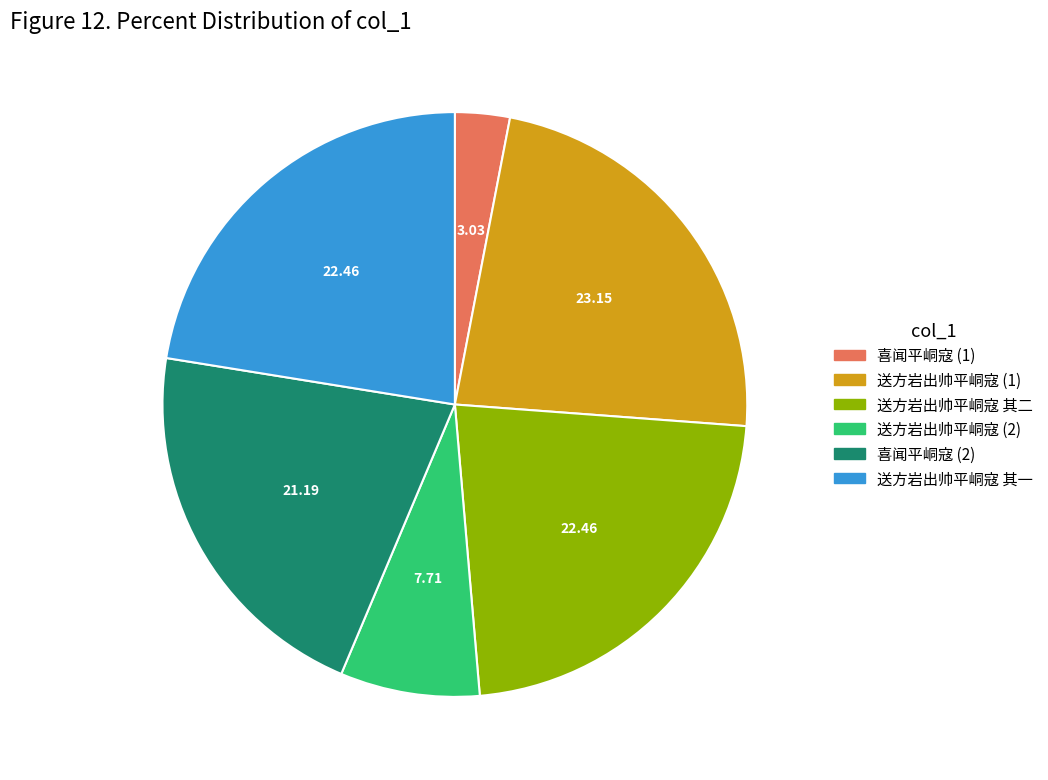

Does any single category account for the majority?

No